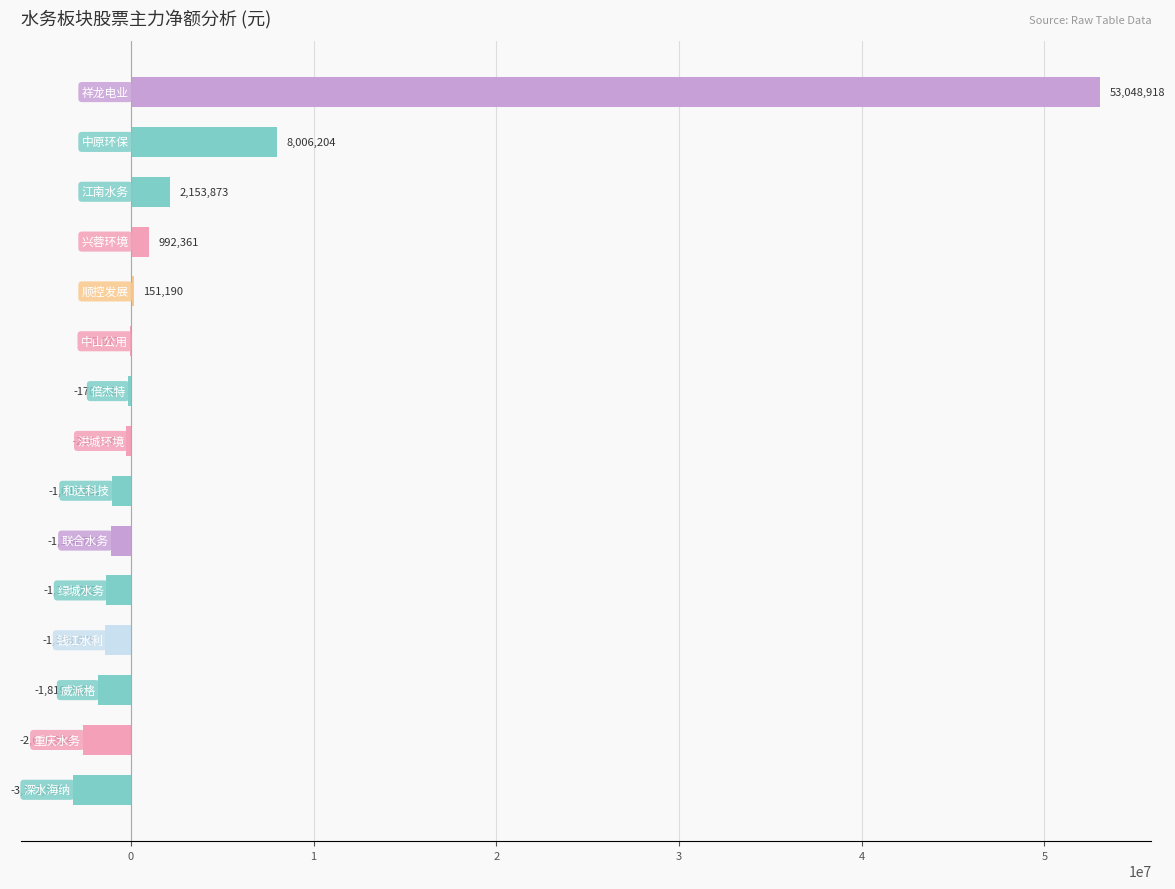

Are the bars horizontal?

Yes